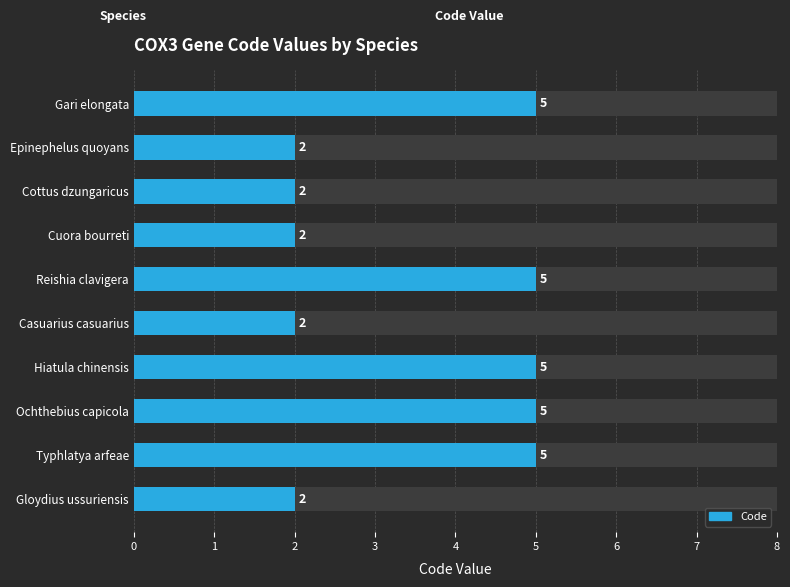

What value does the data have at Cuora bourreti?

2